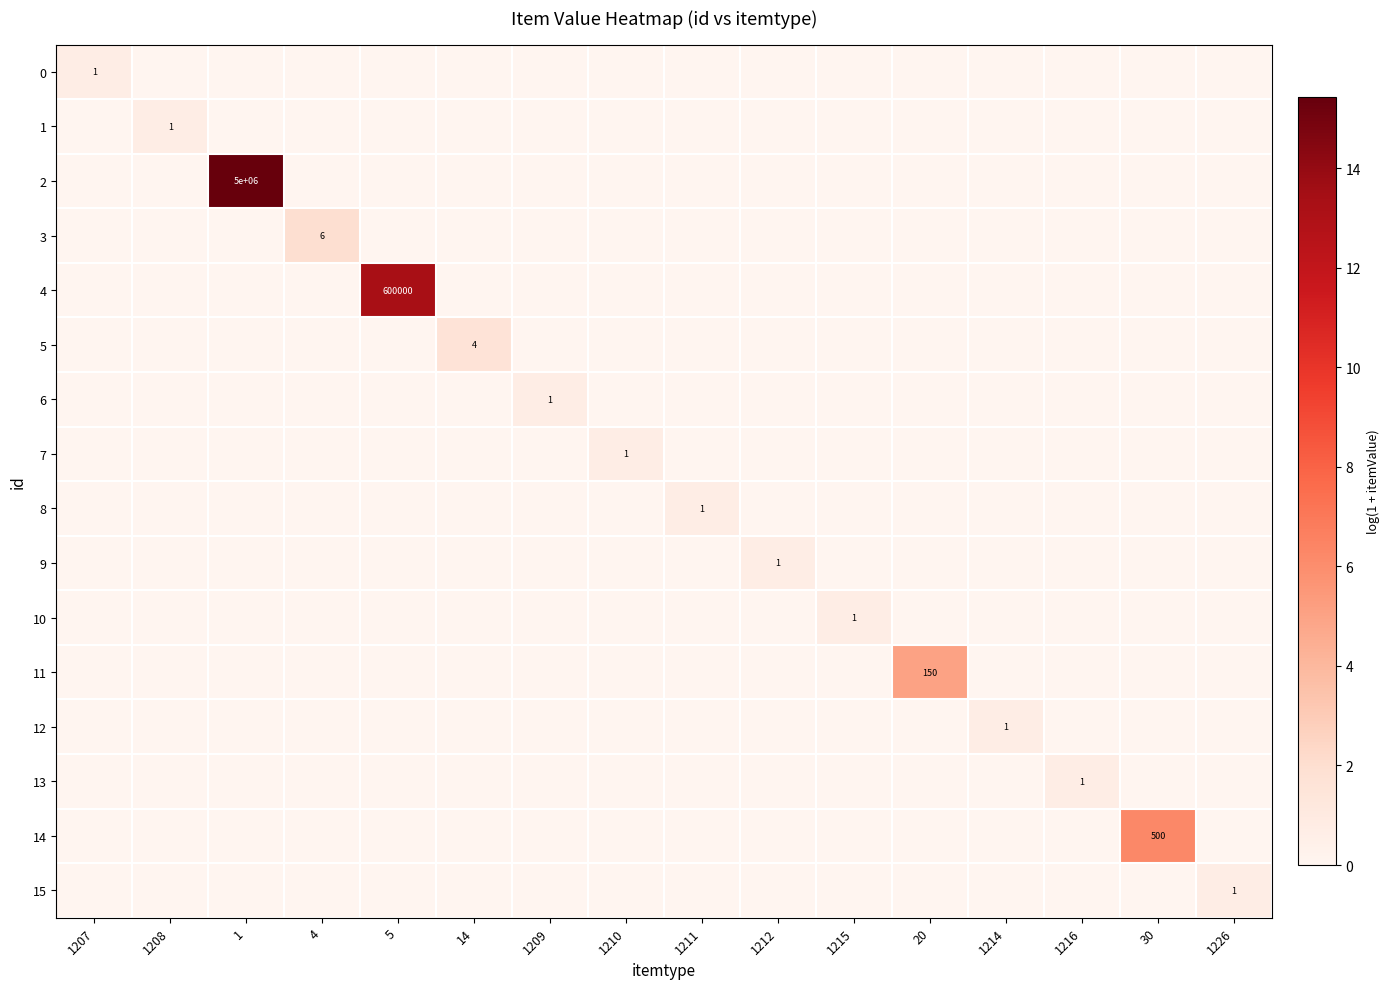

The 1 series shows 2 at 1208. True or false?

False